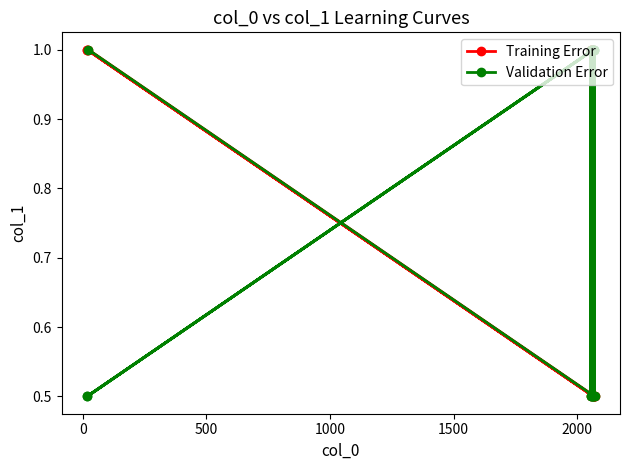

Which series ends up on top after the final intersection of Training Error and Validation Error?

Validation Error